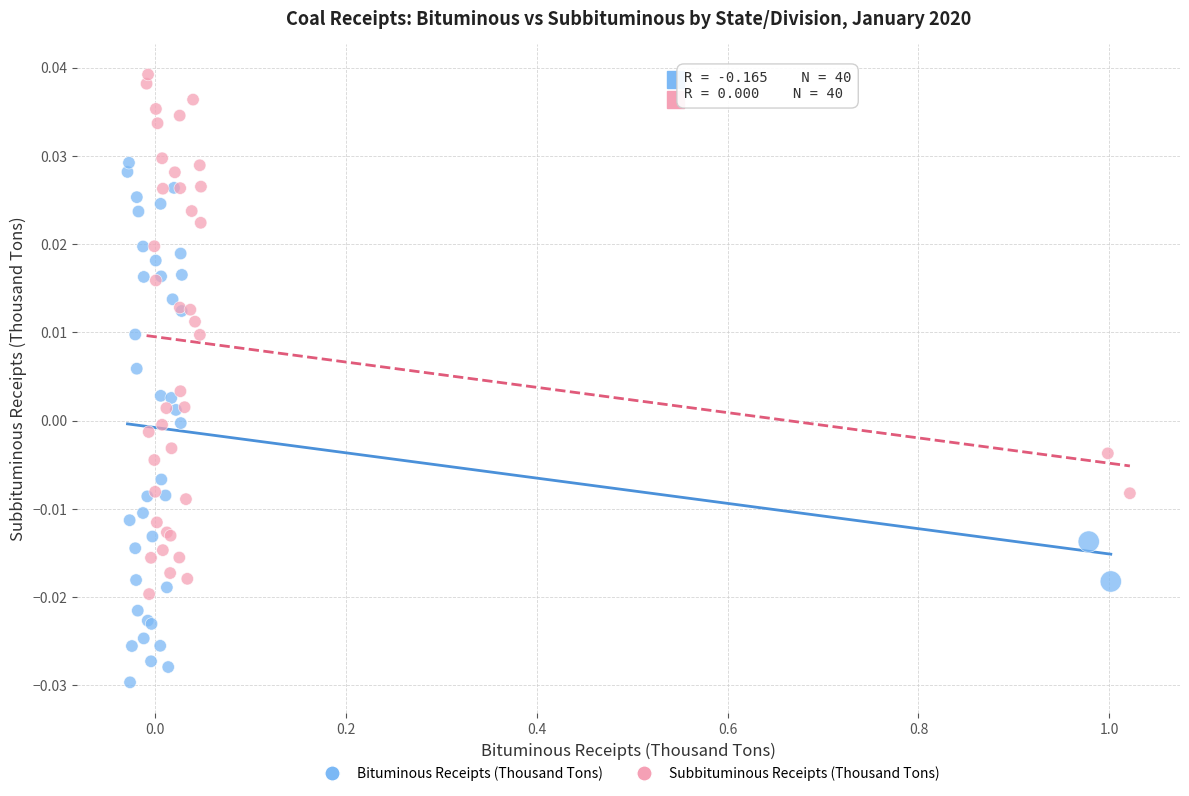

Which series reaches the maximum Y coordinate?

Subbituminous Receipts (Thousand Tons)